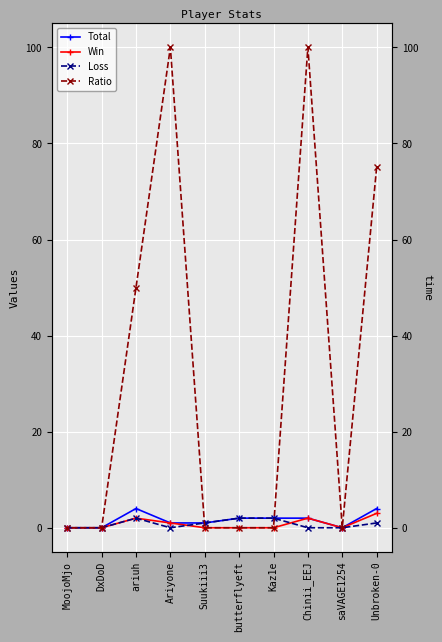

Which category has the highest value in the Total series?

Unbroken-0